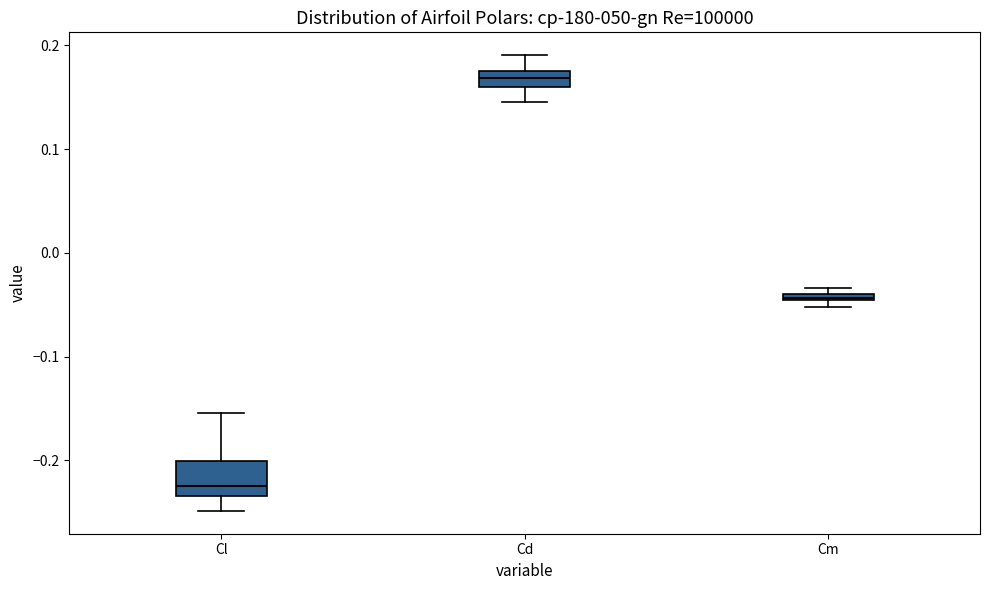

Which box has the highest median line?

Cd